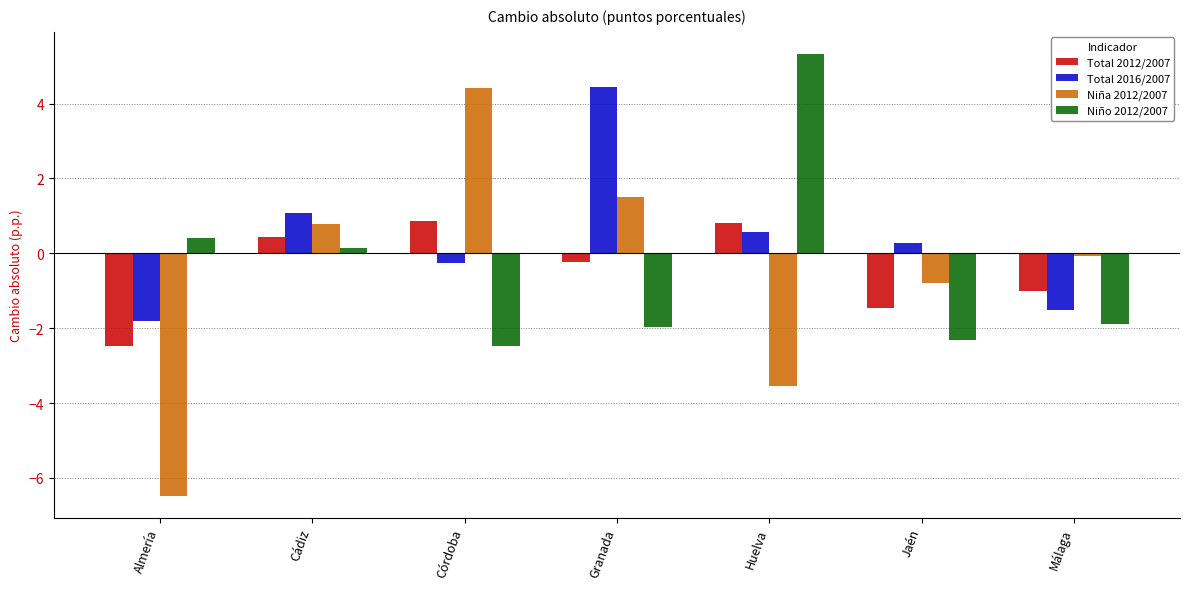

How many values in Total 2016/2007 are below zero?

3